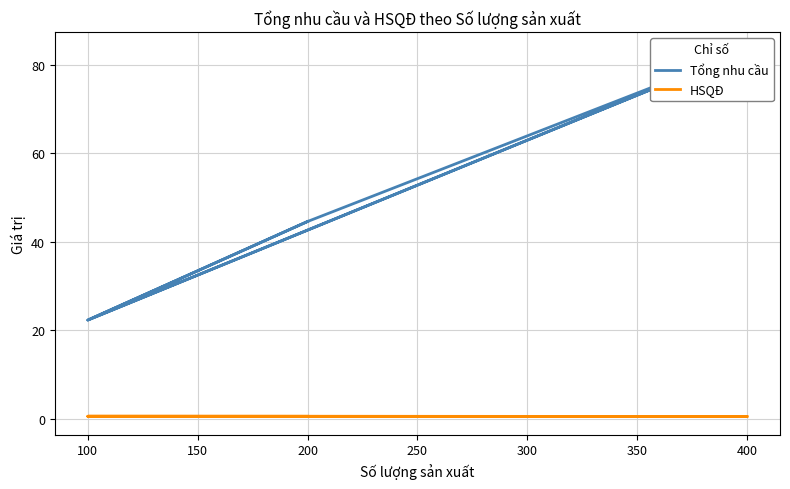

What is the spread (max minus min) of values at 100?

21.8